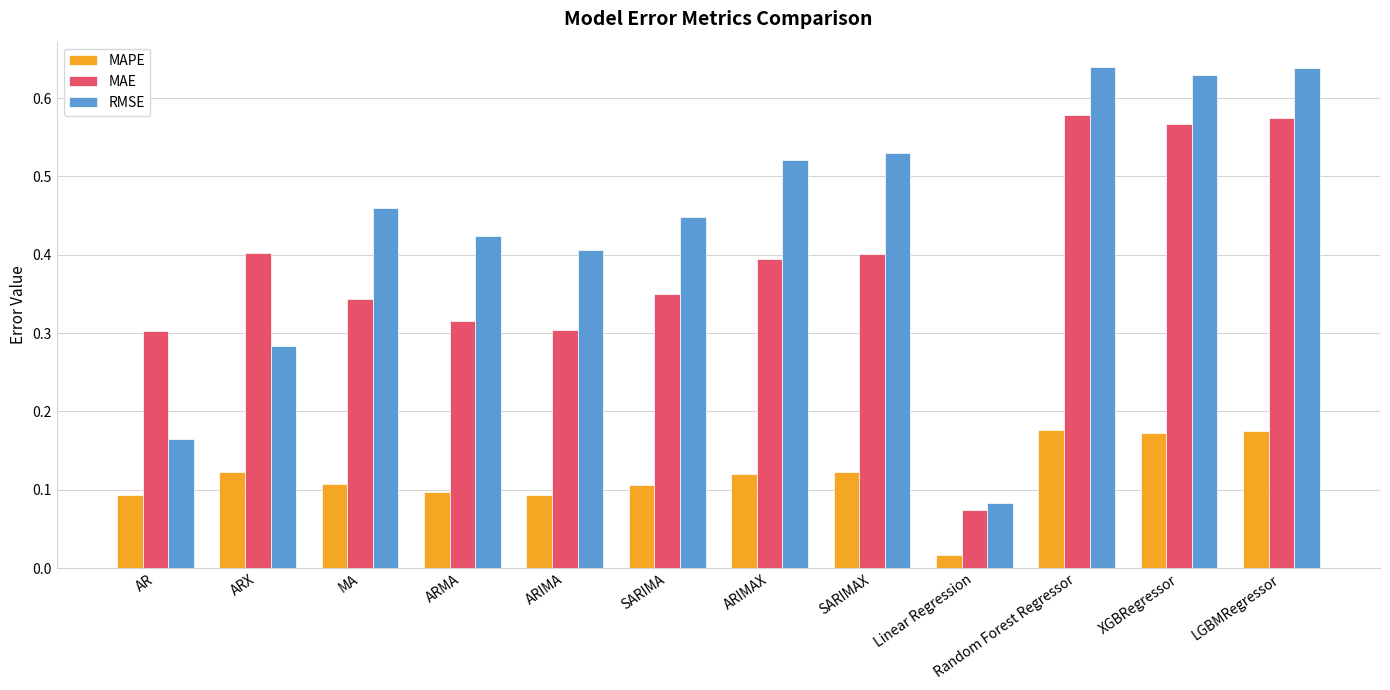

How many bars are there in each group?

3